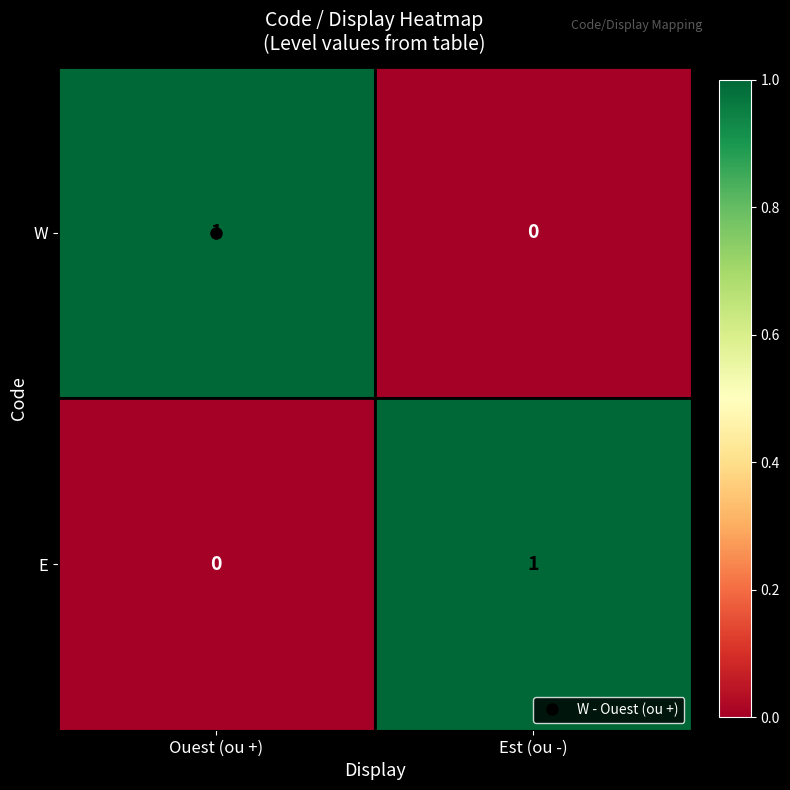

Which category has the lowest value in the E series?

Ouest (ou +)